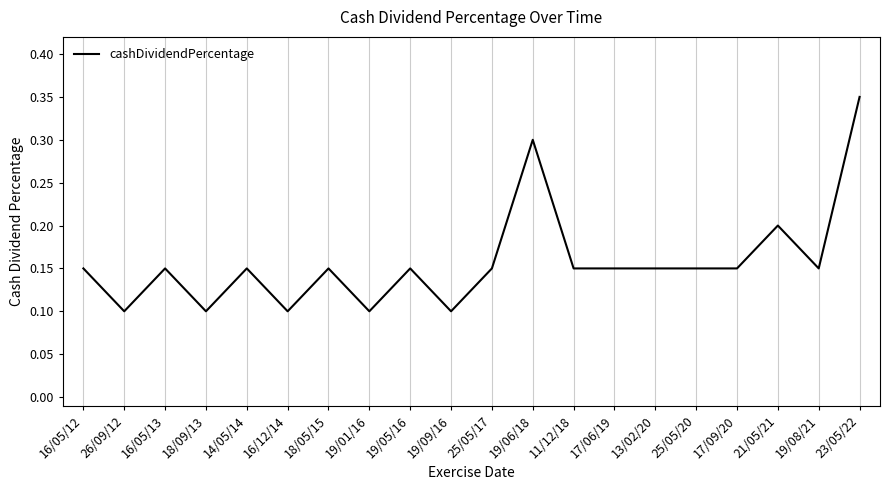

What position from the left is 14/05/14?

5